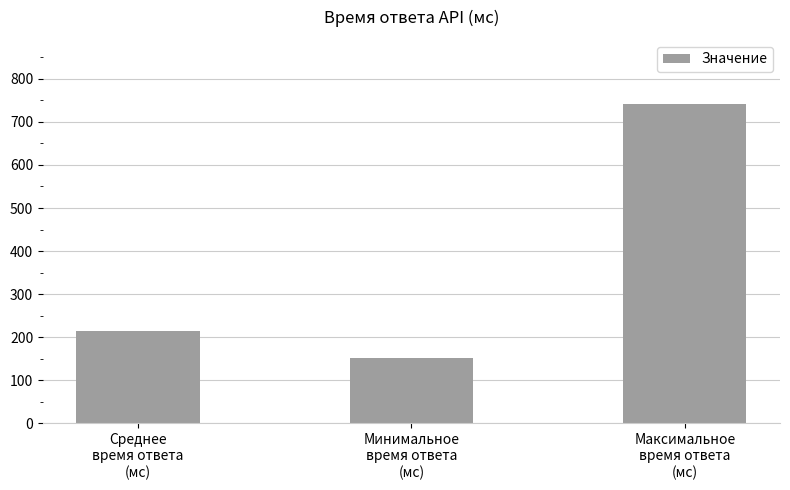

Which label corresponds to the largest value in the chart?

Максимальное
время ответа
(мс)